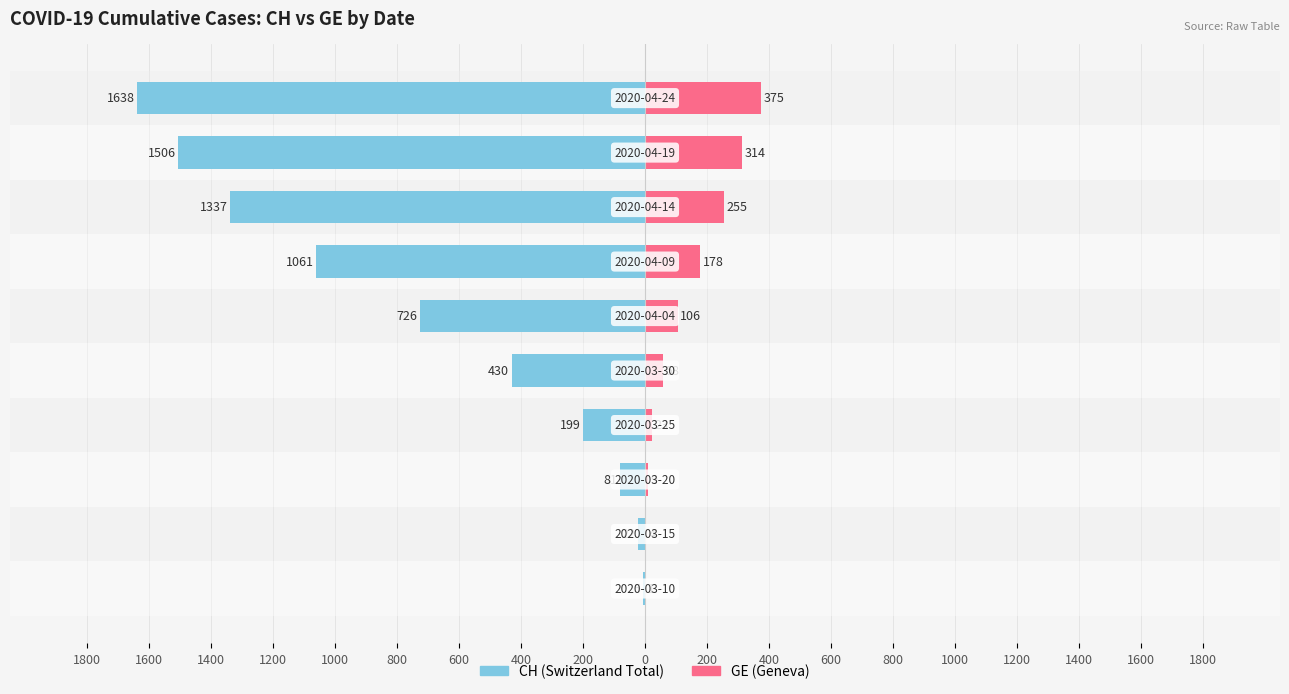

What position from the right is 200?

10